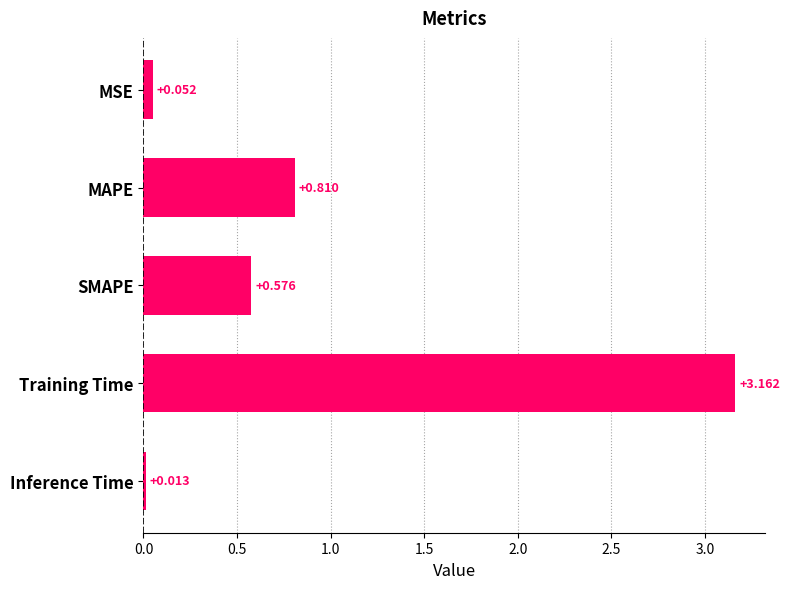

Rank the categories by value from lowest to highest.

Inference Time, MSE, SMAPE, MAPE, Training Time